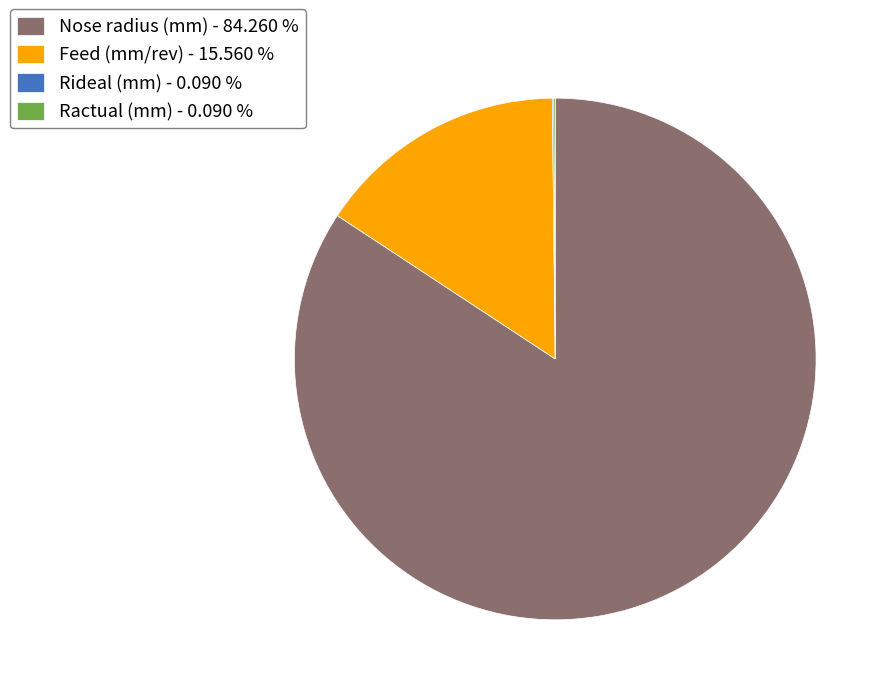

Which has a higher value, Feed (mm/rev) - 15.560 % or Nose radius (mm) - 84.260 %?

Nose radius (mm) - 84.260 %